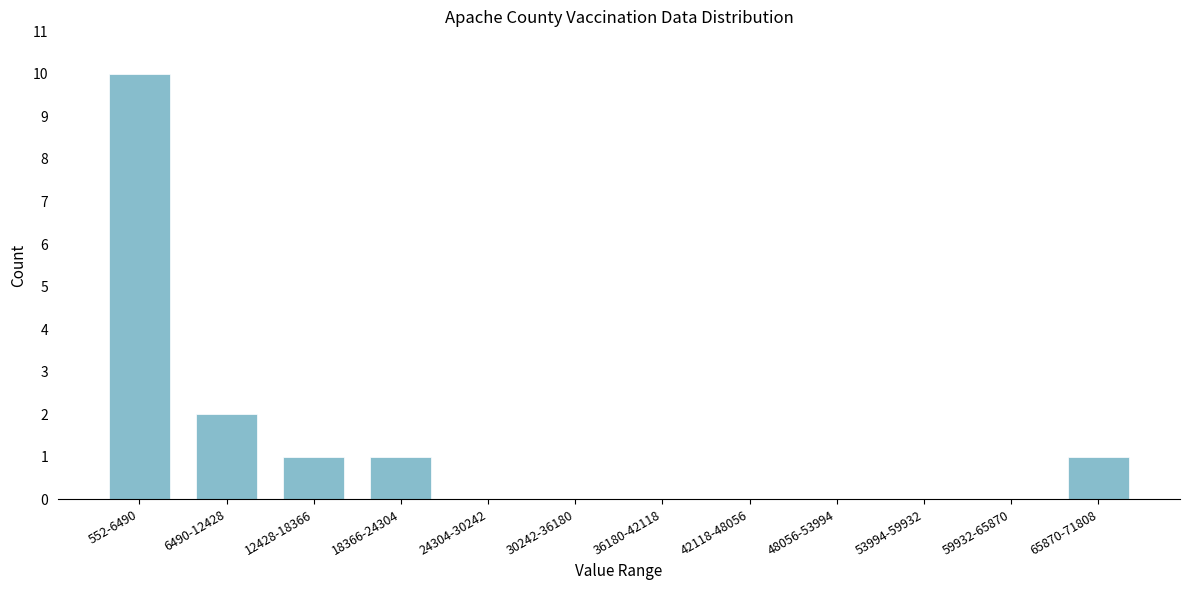

Reading right to left, what are all the values shown in this chart?

65870-71808=1	59932-65870=0	53994-59932=0	48056-53994=0	42118-48056=0	36180-42118=0	30242-36180=0	24304-30242=0	18366-24304=1	12428-18366=1	6490-12428=2	552-6490=10